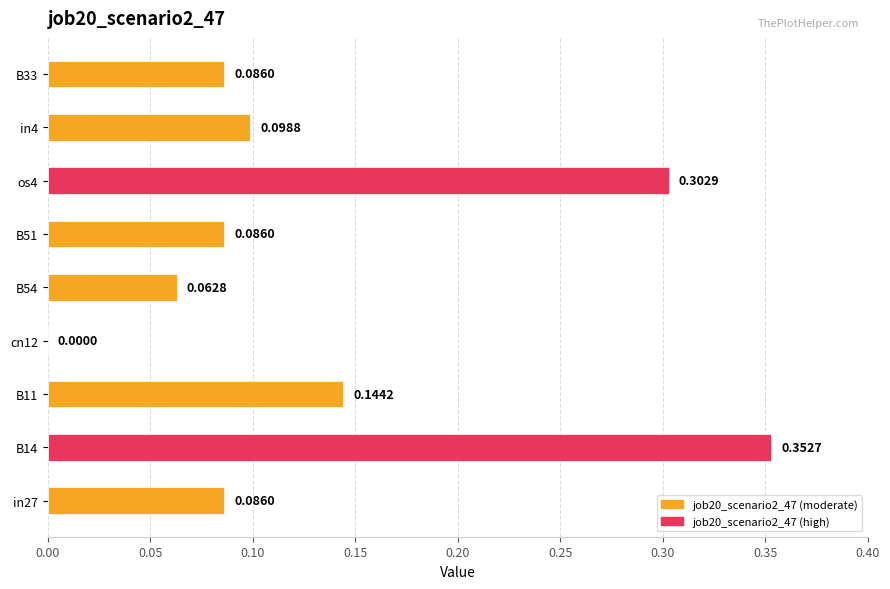

Are the bars horizontal?

Yes